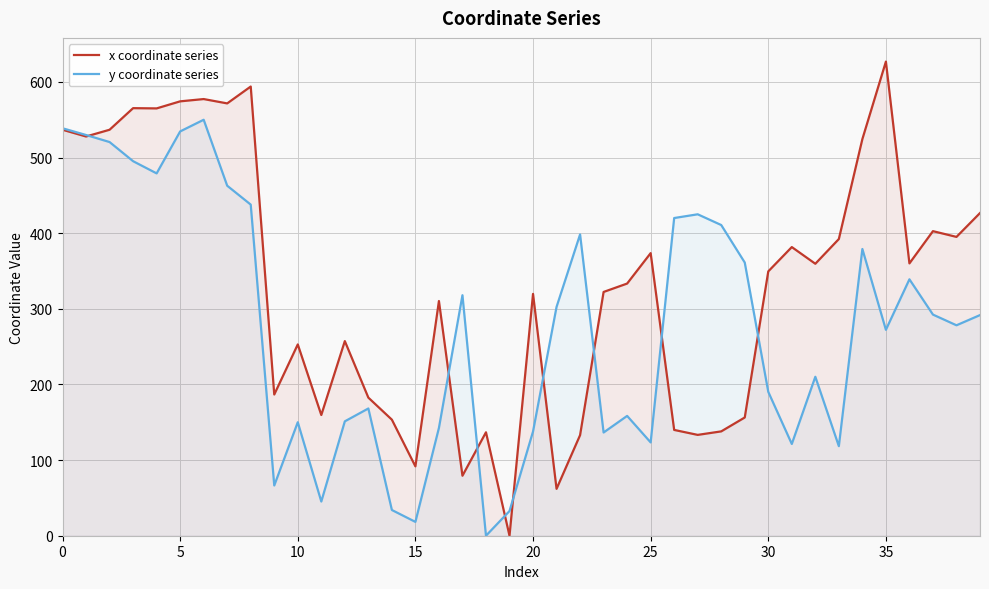

What is the label of the 18th point from the left?

17